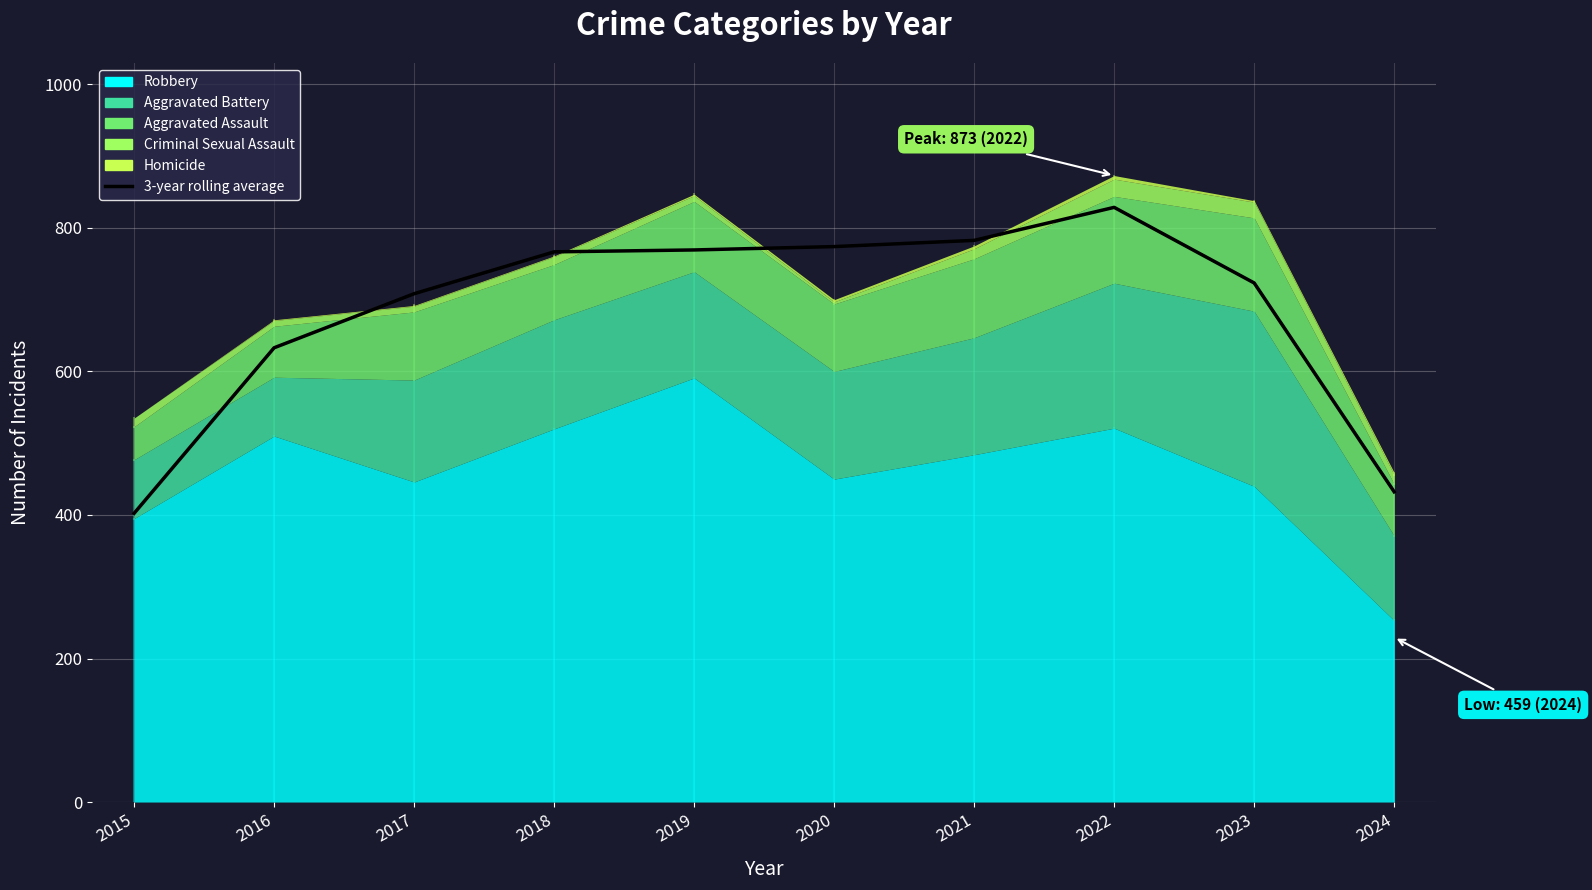

True or false: there are more than 2 points higher than both neighbors.

False